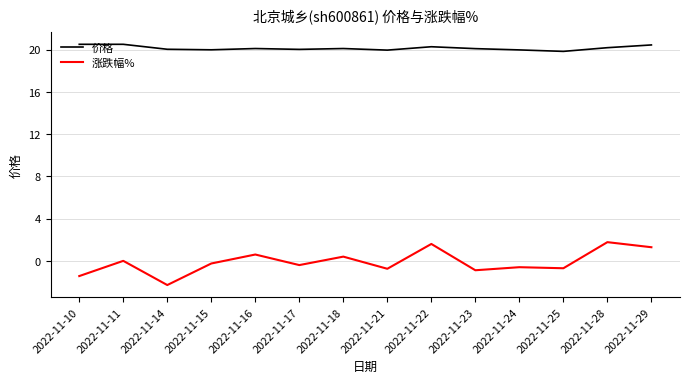

True or false: 涨跌幅% and 价格 intersect in this chart.

False